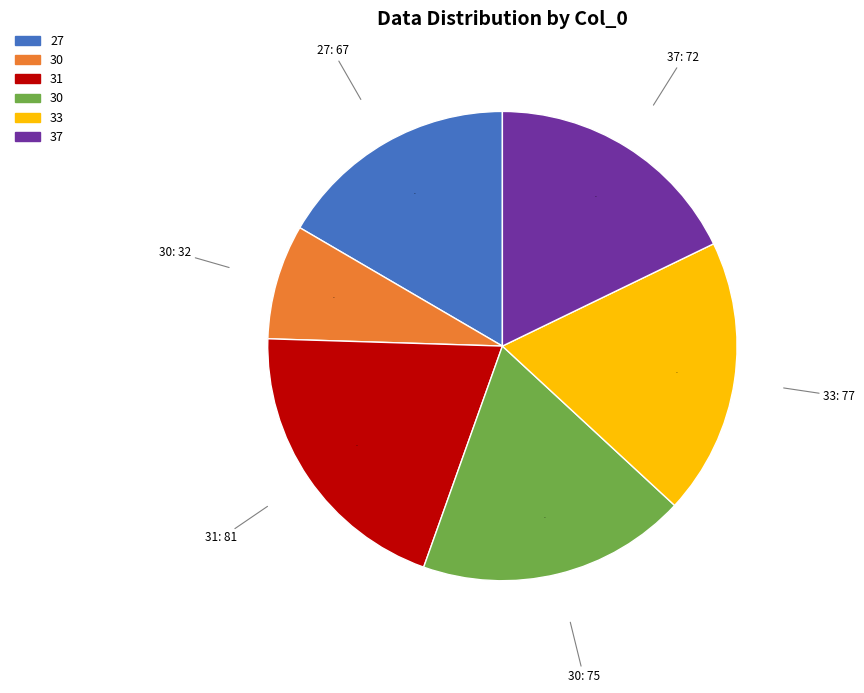

Is there a majority slice in this chart?

No